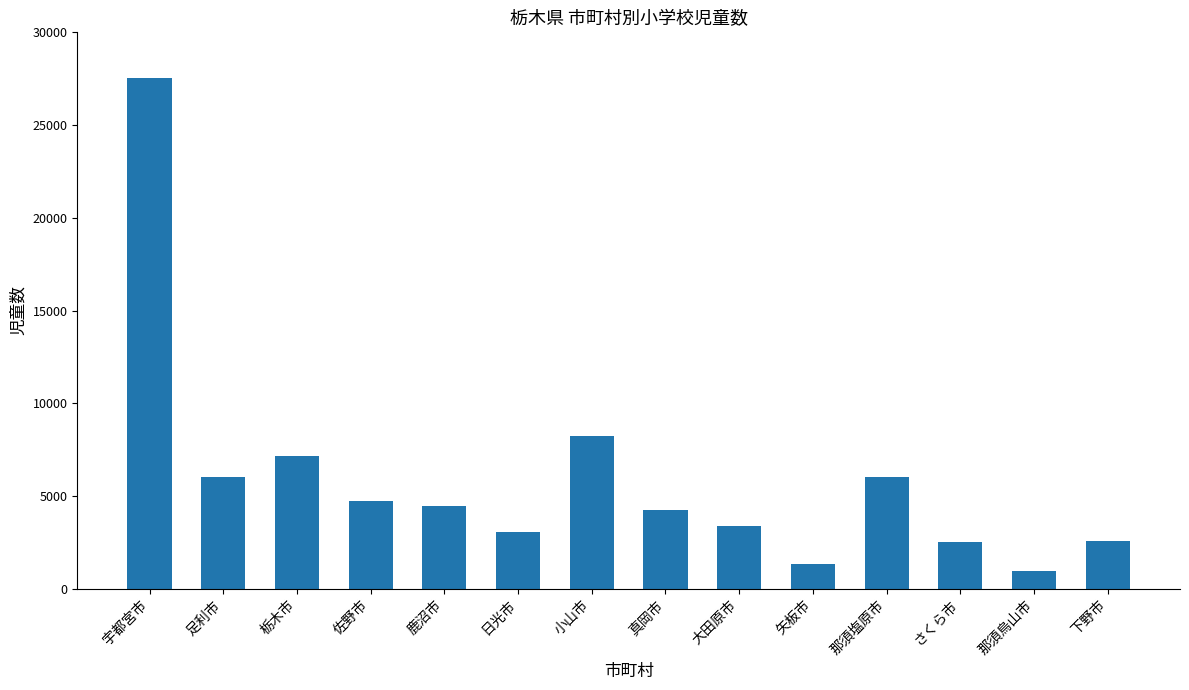

What is the sum of the values at 那須烏山市 and 矢板市?

2277